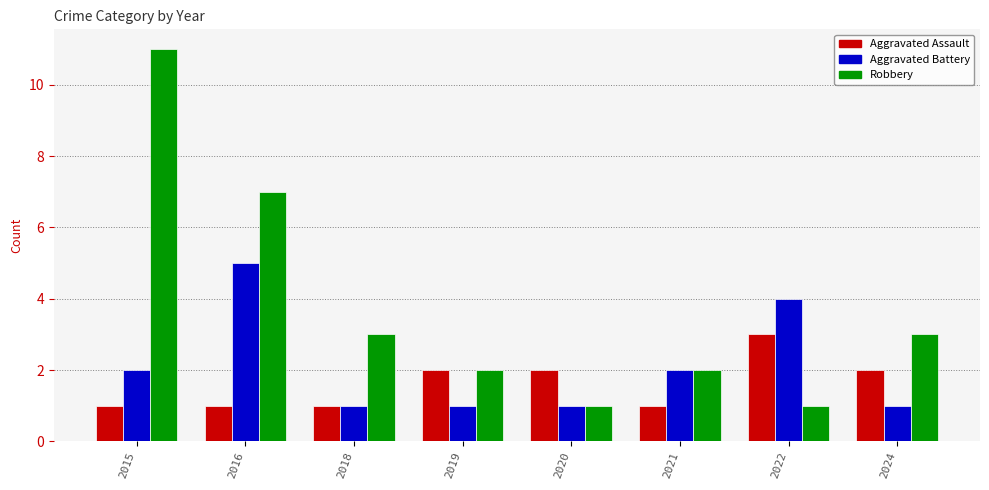

The Robbery series shows 12 at 2016. True or false?

False